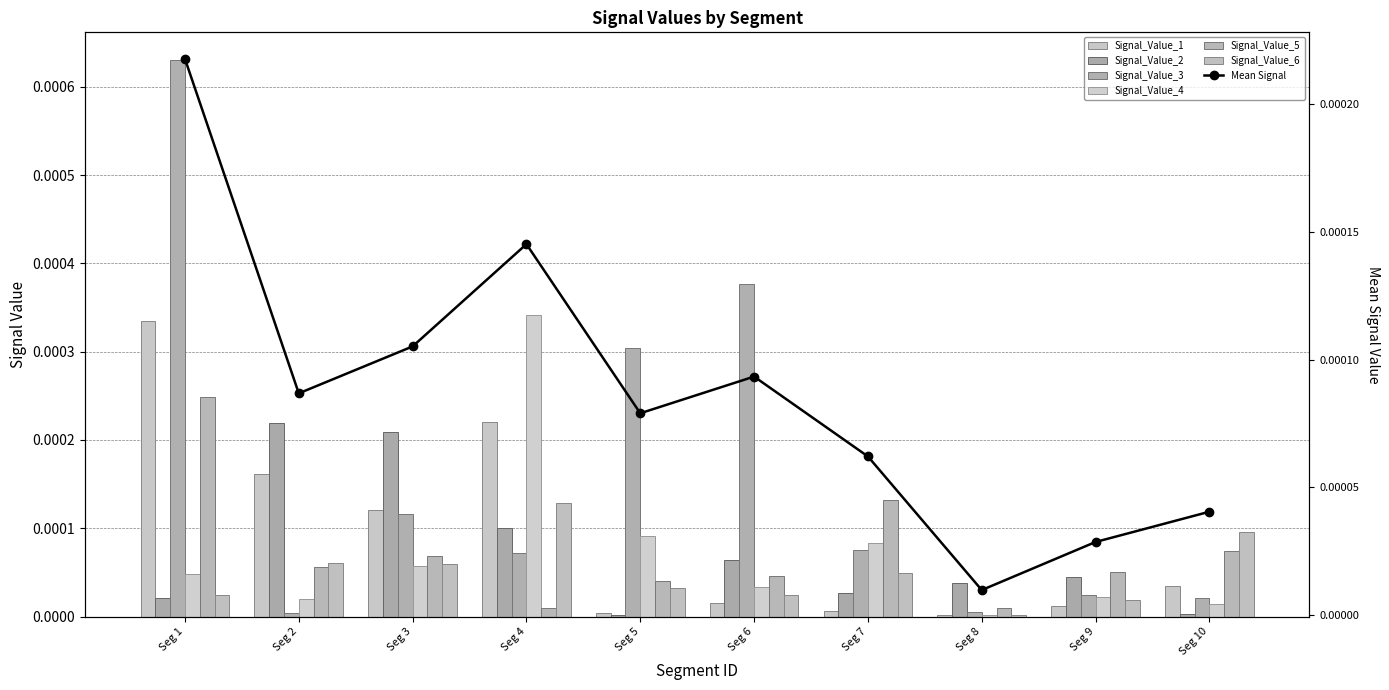

Is it true that Signal_Value_2 equals 0.0 at signal segment 8?

True